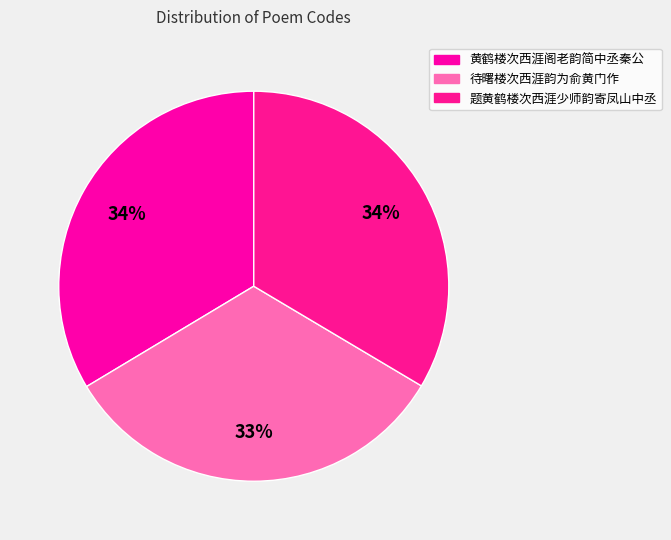

What is the smallest slice in the pie chart?

待曙楼次西涯韵为俞黄门作